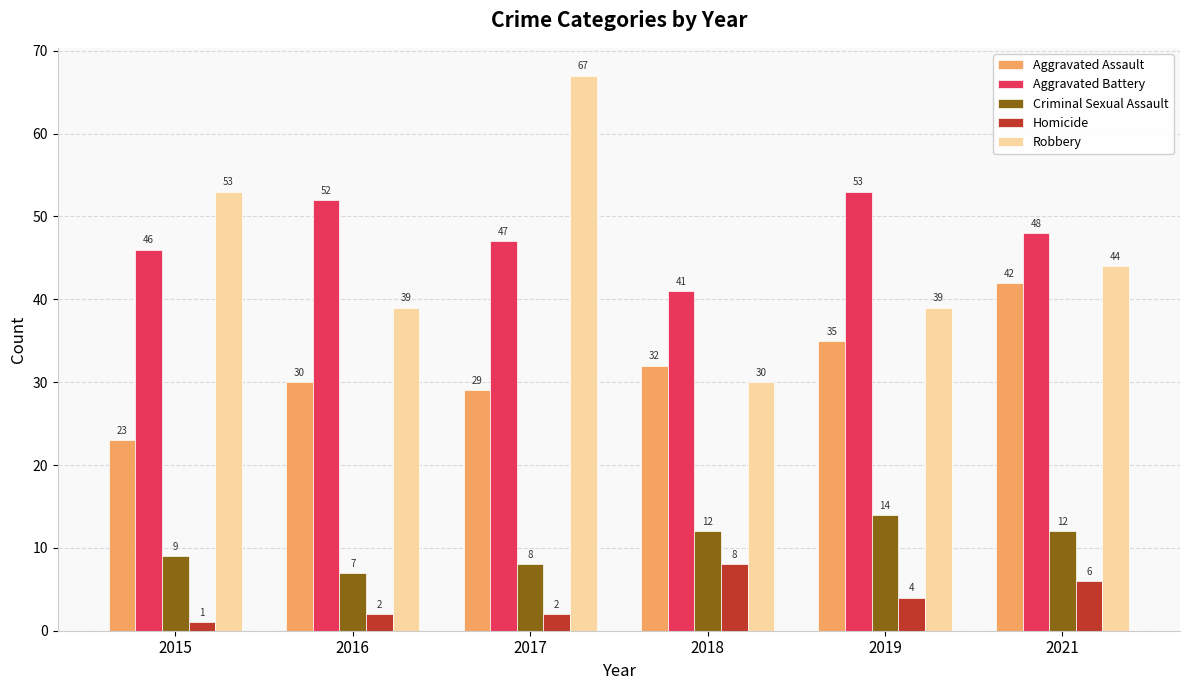

What is the difference between the highest and lowest values at 2021?

42